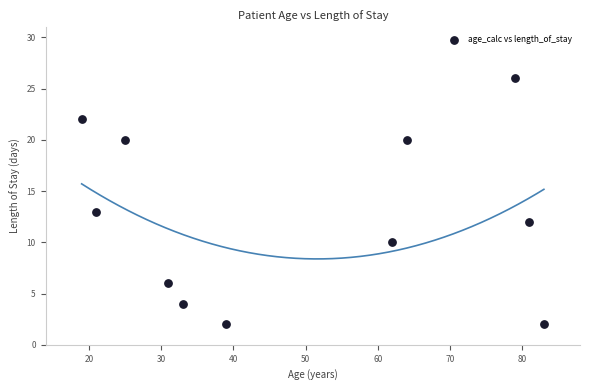

What Y value in the scatter plot is closest to 14?

13